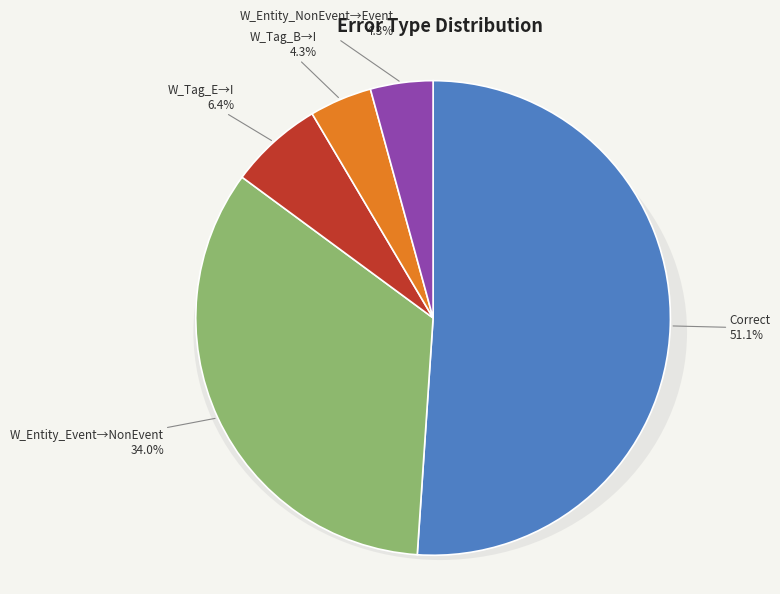

True or false: Wrong_Entity_NonEvent_as_Event accounts for 16% of the total.

False